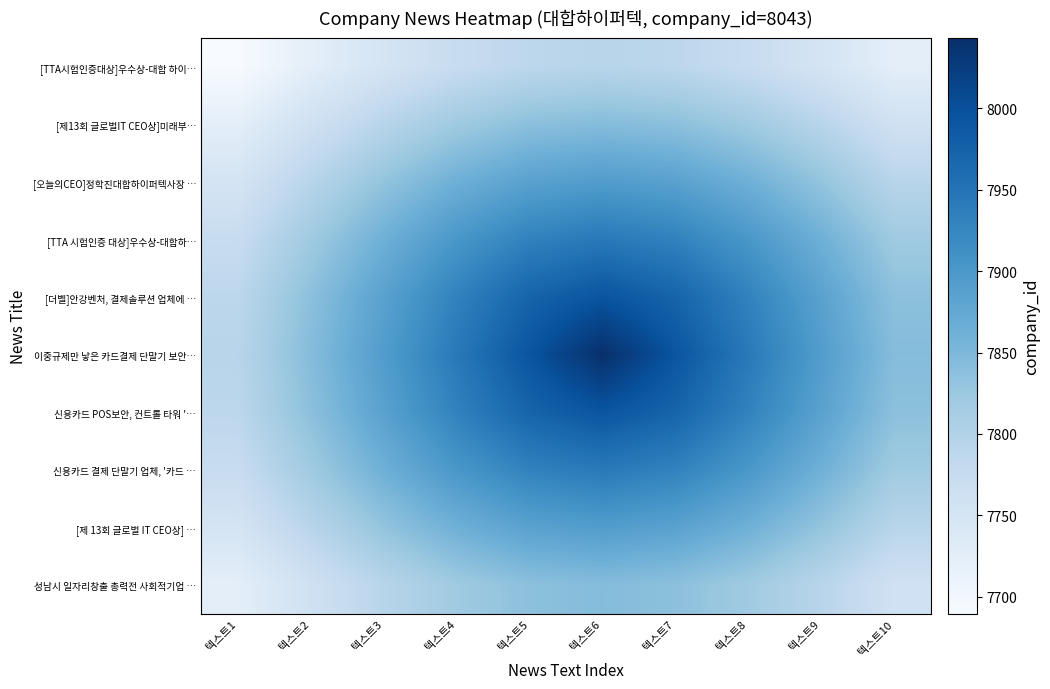

Which category has the lowest value across all series?

텍스트1